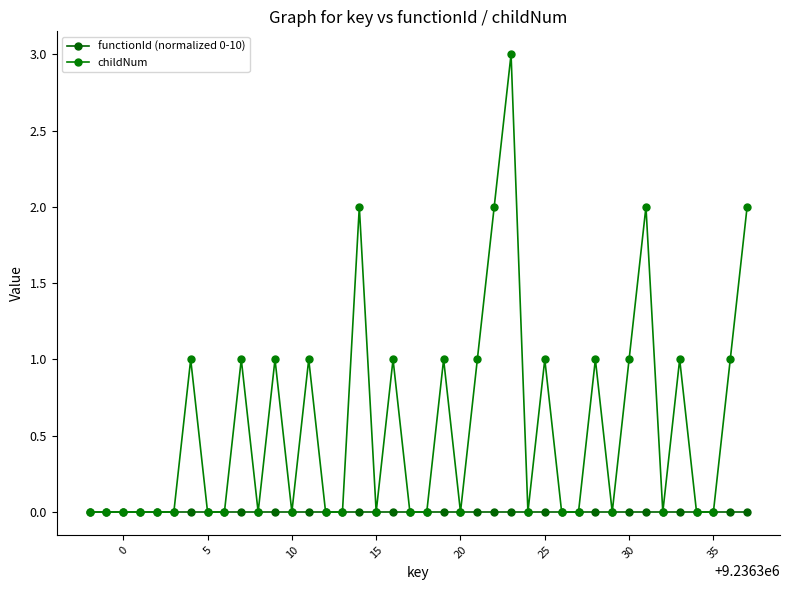

How many data points does each series have?

40